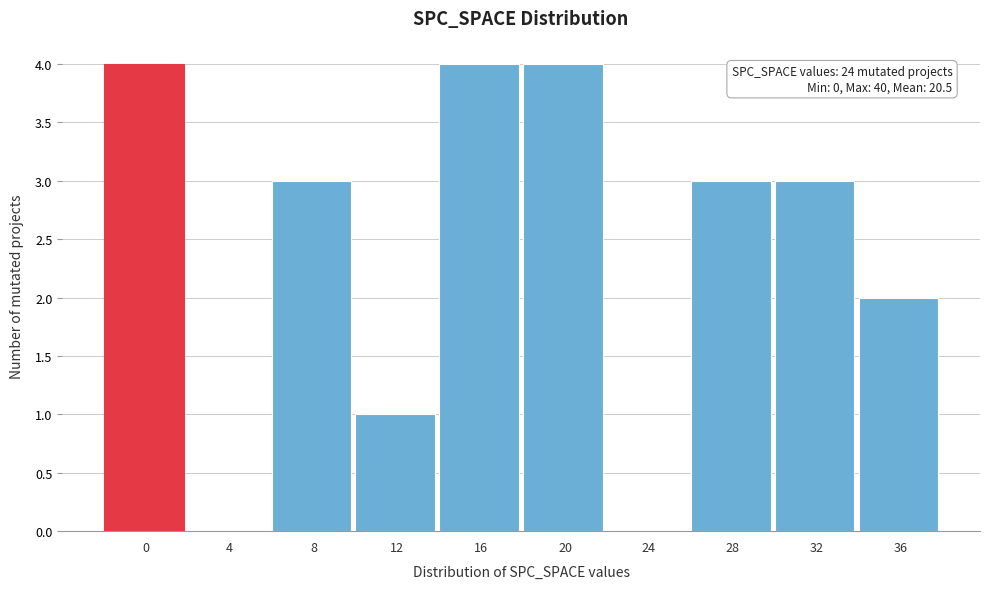

Reading right to left, list all the values displayed in this chart.

36=2	32=3	28=3	24=0	20=4	16=4	12=1	8=3	4=0	0=4